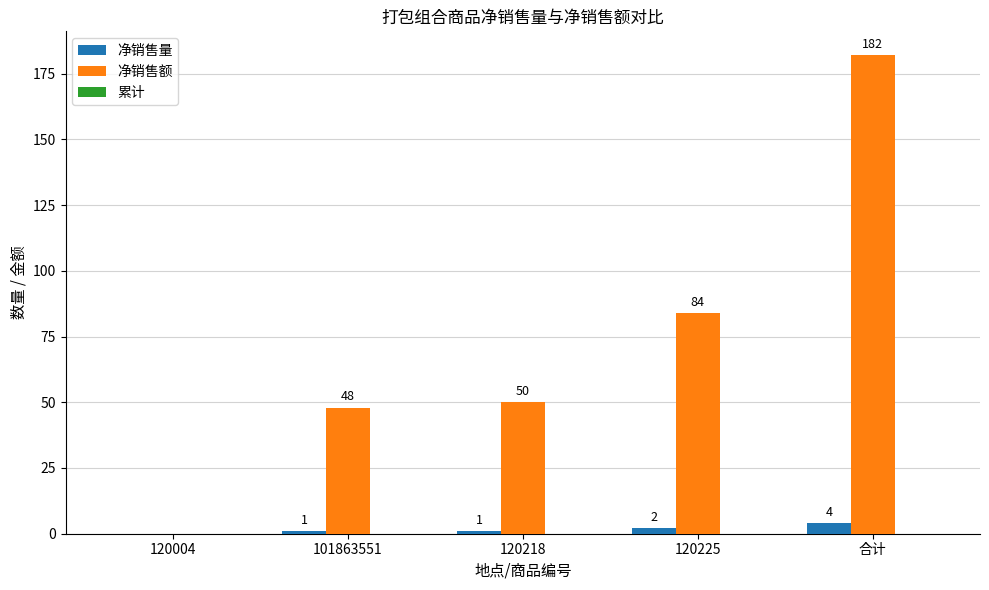

Which category has the highest value across all series?

合计